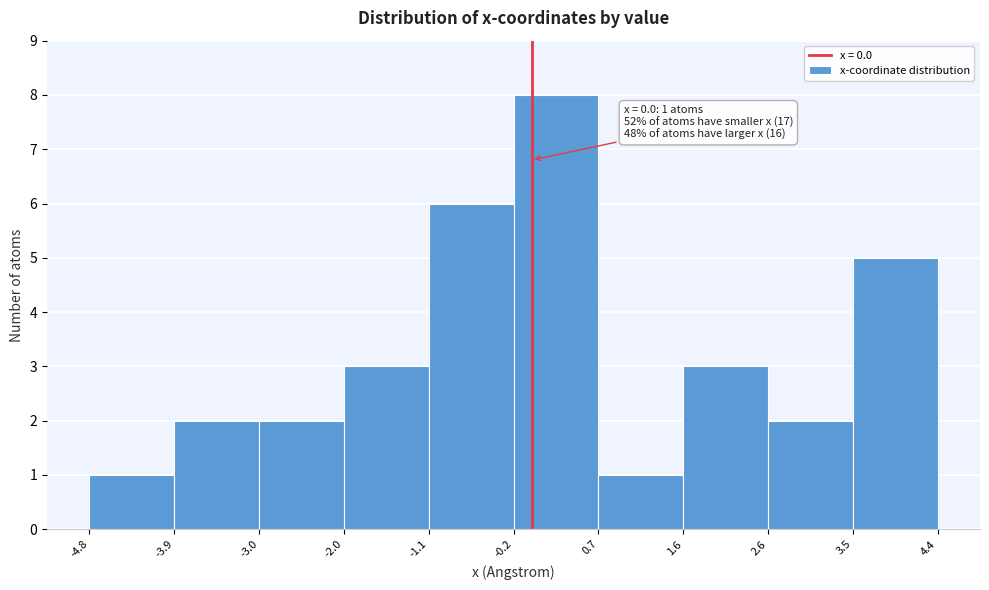

Which range on the x-axis has the tallest bar?

-0.2 to 0.7